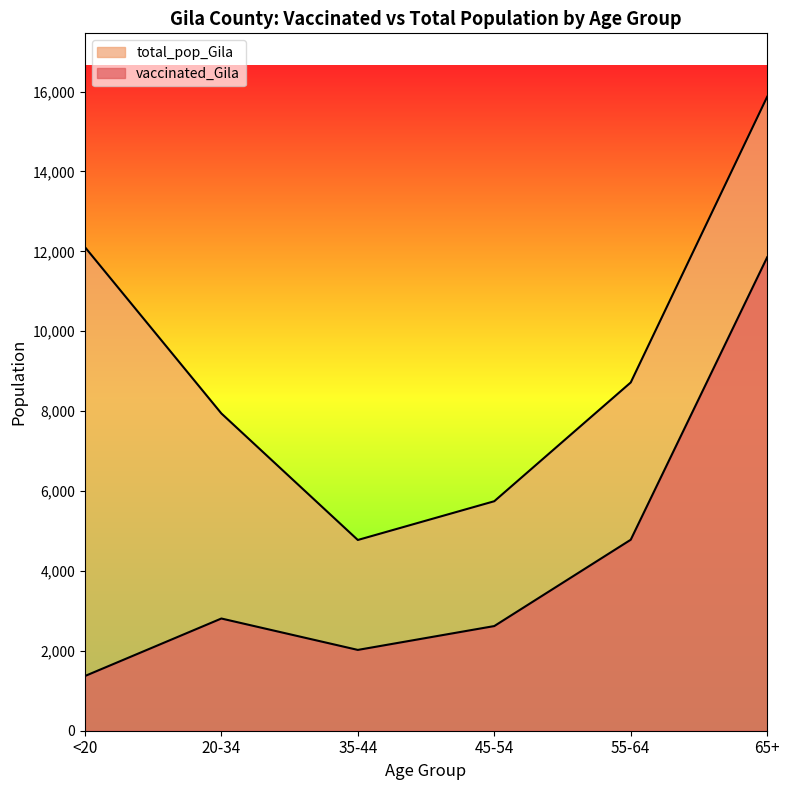

True or false: vaccinated_Gila has a value of 4781 at 55-64.

True